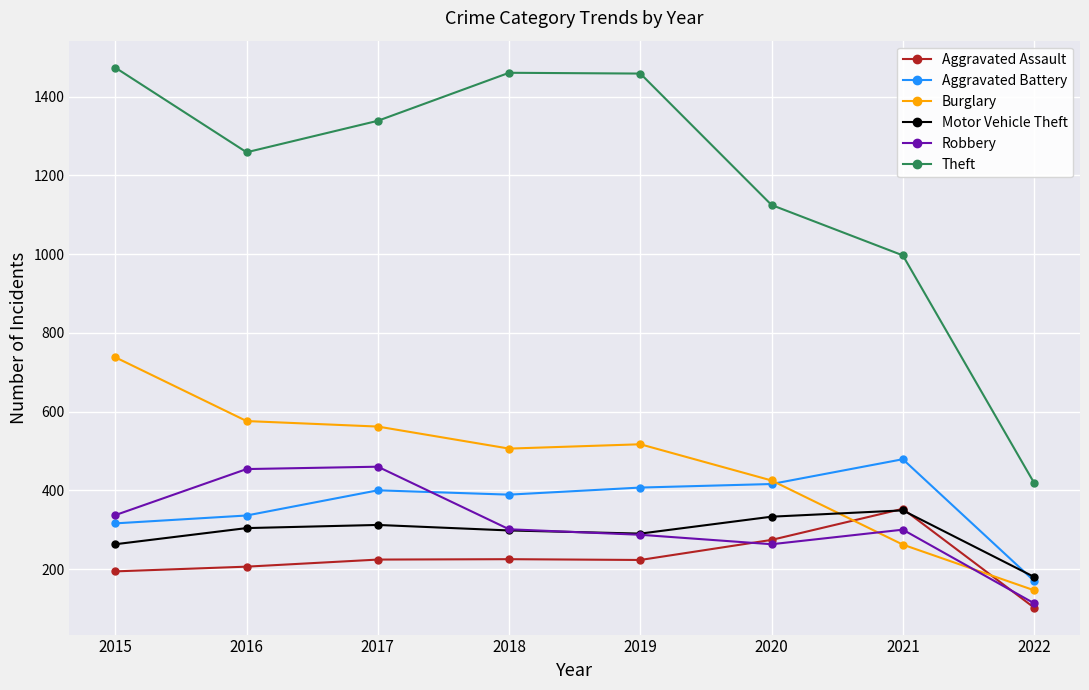

True or false: Robbery has more than 1 points higher than both neighbors.

True